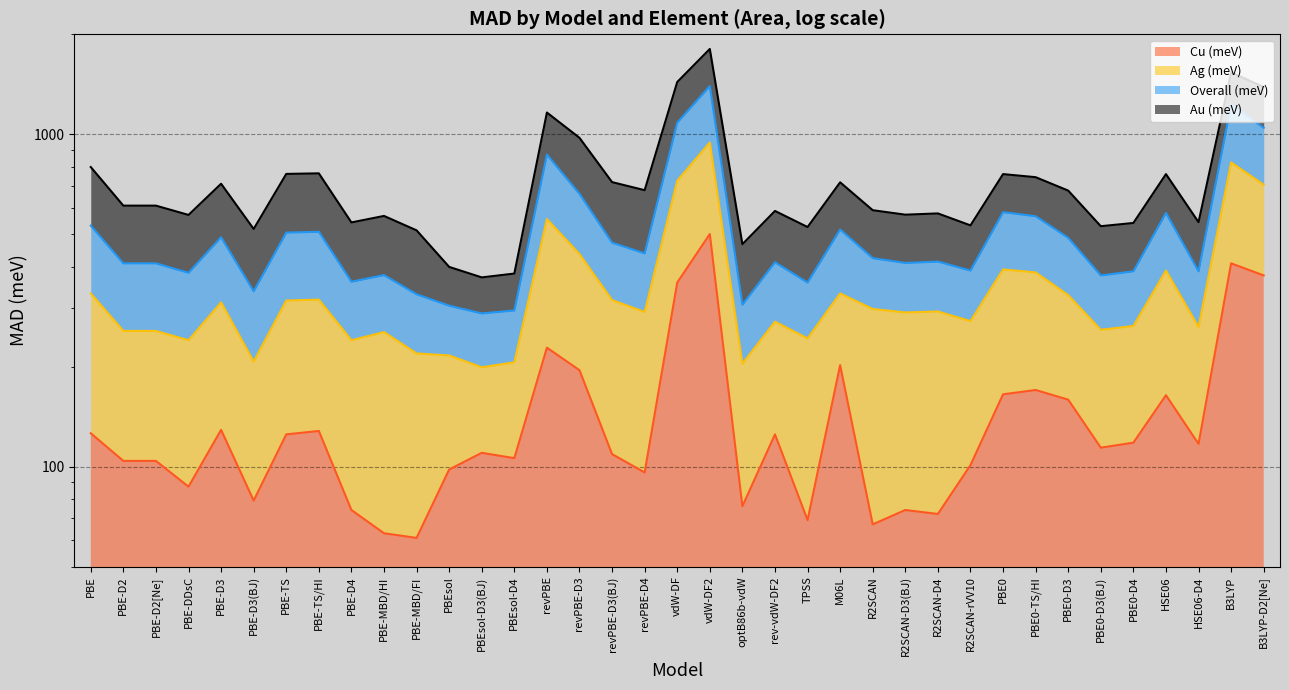

What is the difference between the maximum and minimum values in the Cu (meV) series?

440